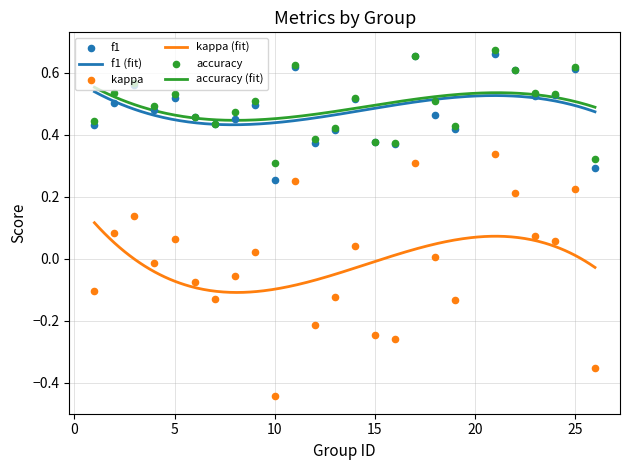

At which category is the sum across all series the highest?

21